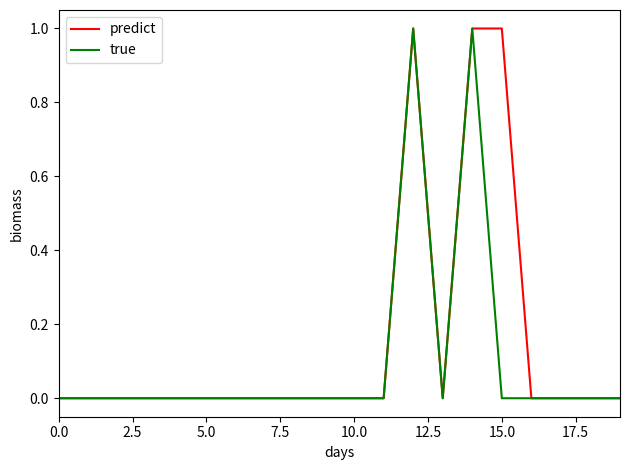

Which series has the largest total across all categories?

predict